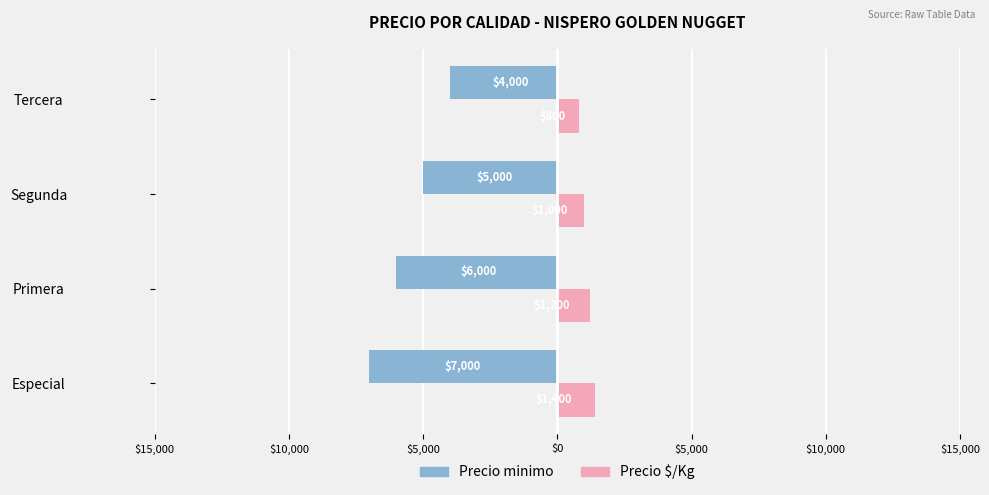

How many Precio minimo values are between -6000 and -4000?

3